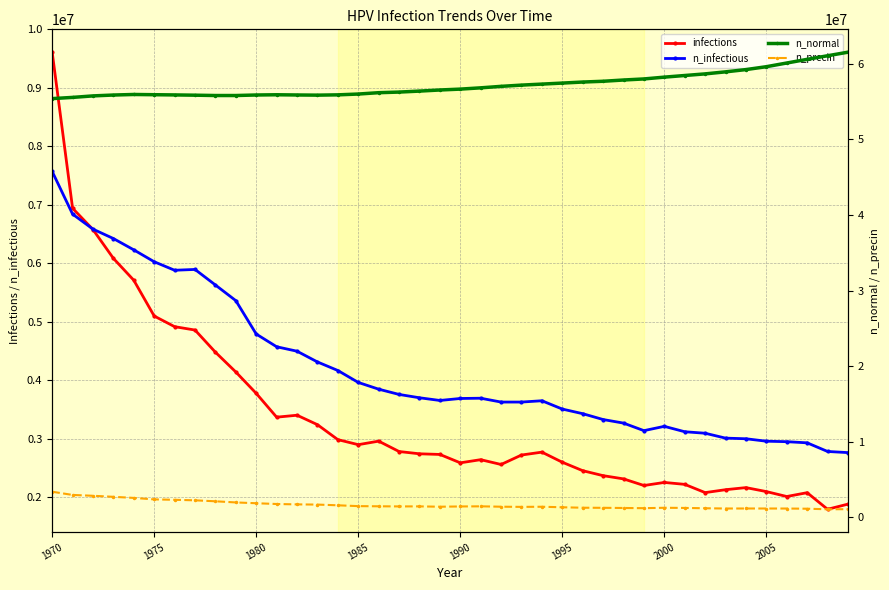

What is the smallest value displayed?

1073826.8